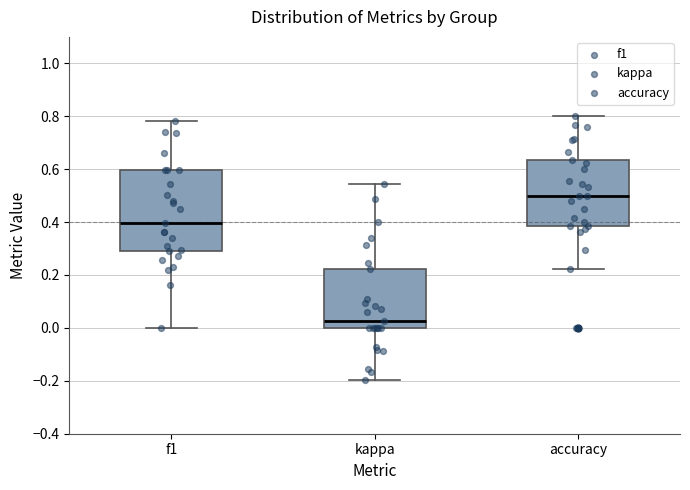

Reading left to right, read every box against the y-axis: the position of its median line, the range the box covers, and the ends of its whiskers. The values are not printed on the chart, so give them approximately, as read against the axis.

f1: median 0.40, box 0.30 to 0.60, whiskers 0.00 to 0.78
kappa: median 0.02, box 0.00 to 0.22, whiskers -0.20 to 0.54
accuracy: median 0.50, box 0.38 to 0.64, whiskers 0.22 to 0.80